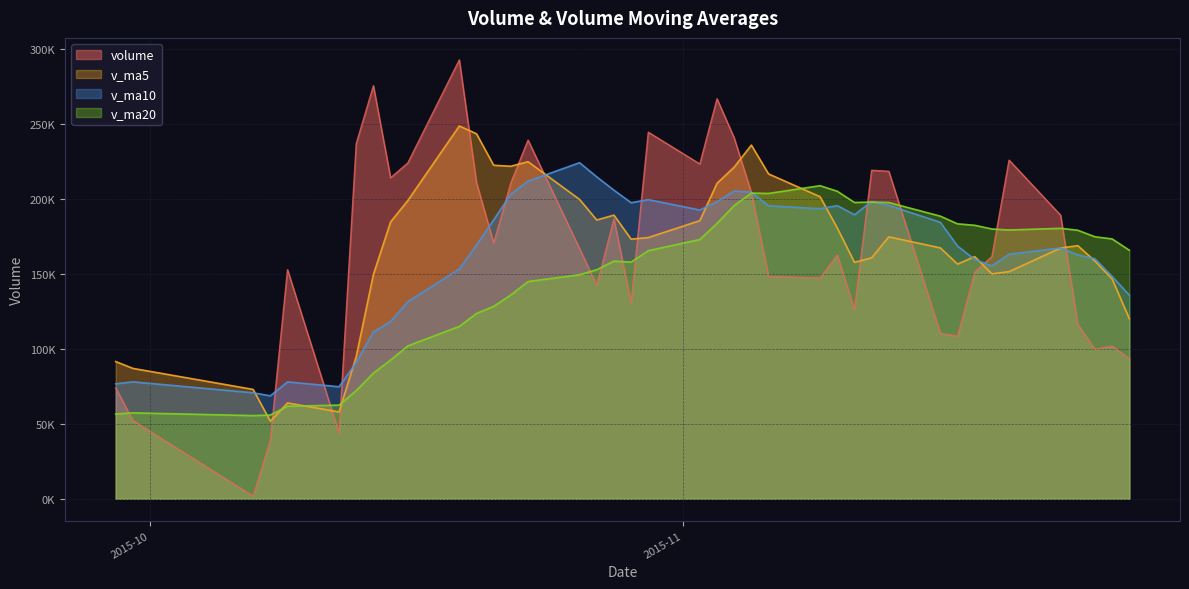

Count the number of categories in the chart.

40